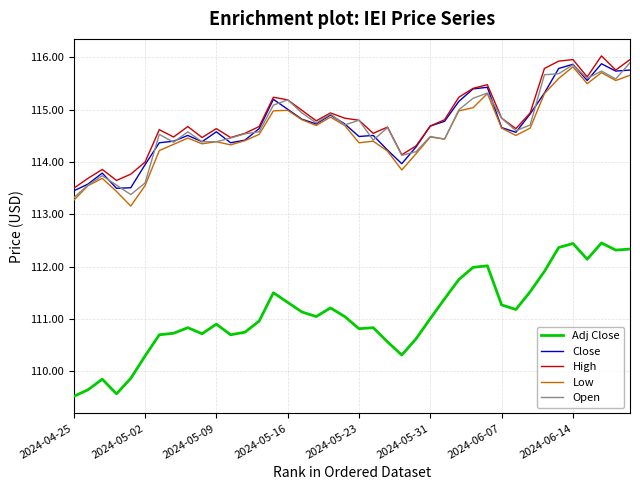

What are all the series names shown in the legend?

Adj Close, Close, High, Low, Open